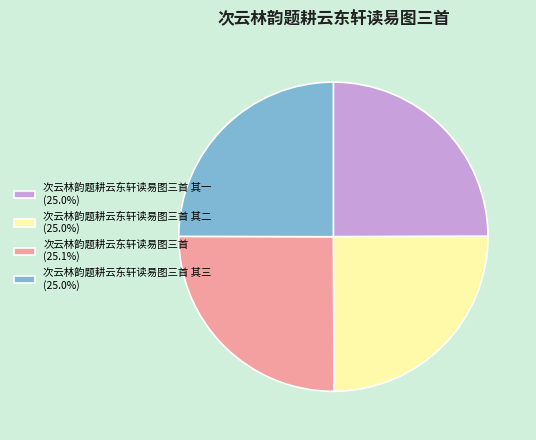

Does any single category account for the majority?

No